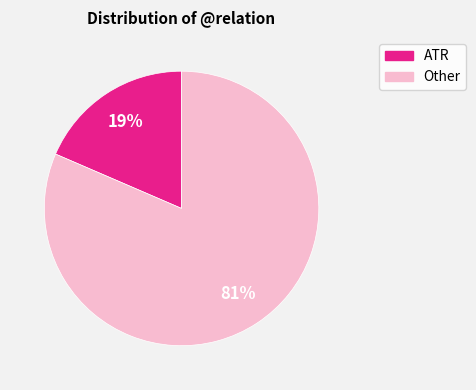

Is there any slice that represents more than half of the pie?

Yes